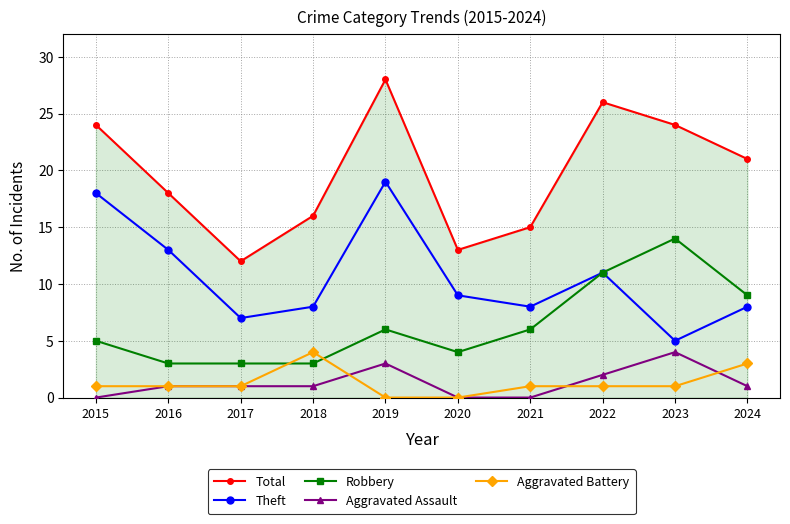

True or false: Aggravated Assault and Total intersect in this chart.

False